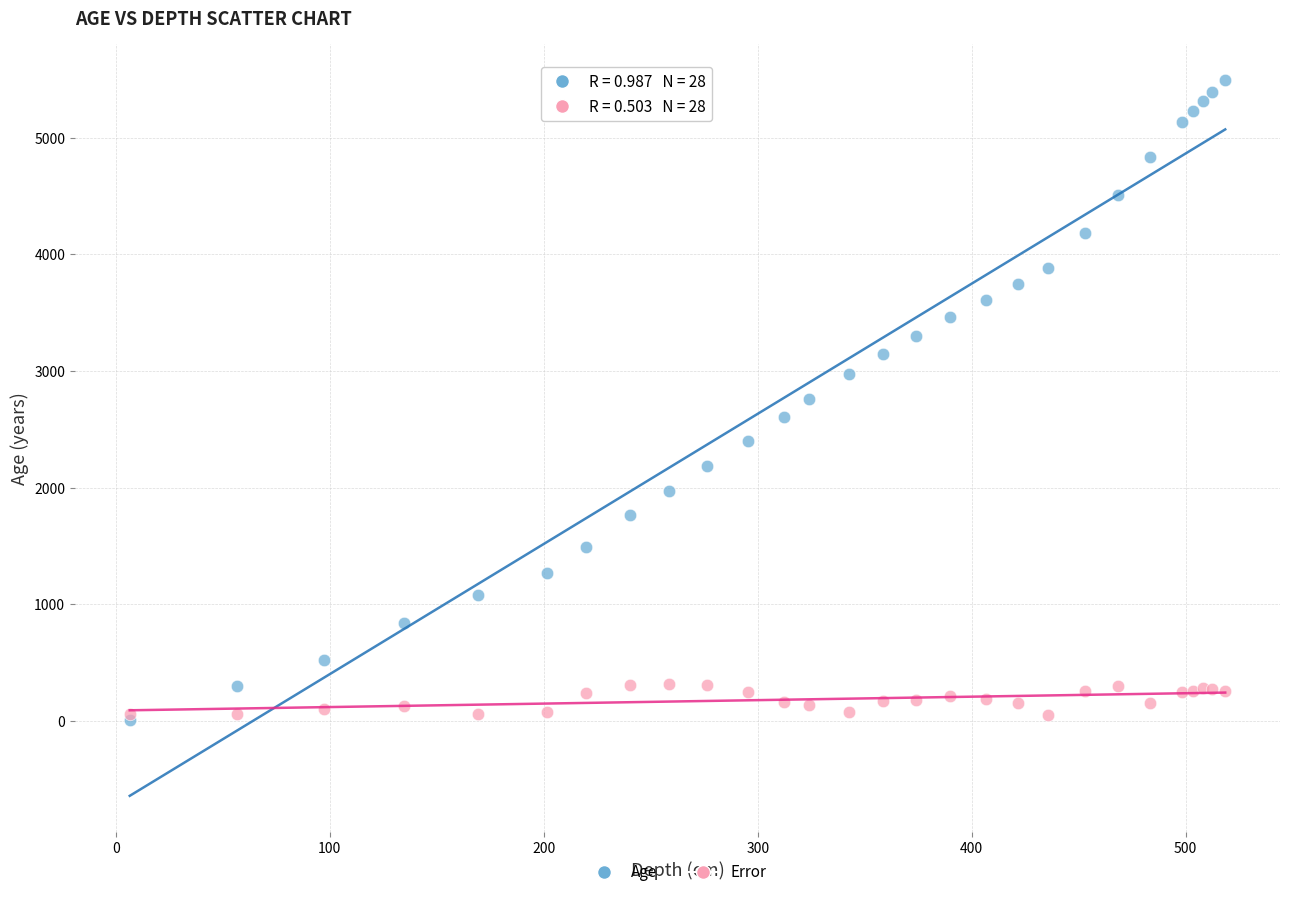

What are all the series names shown in the legend?

Age, Error